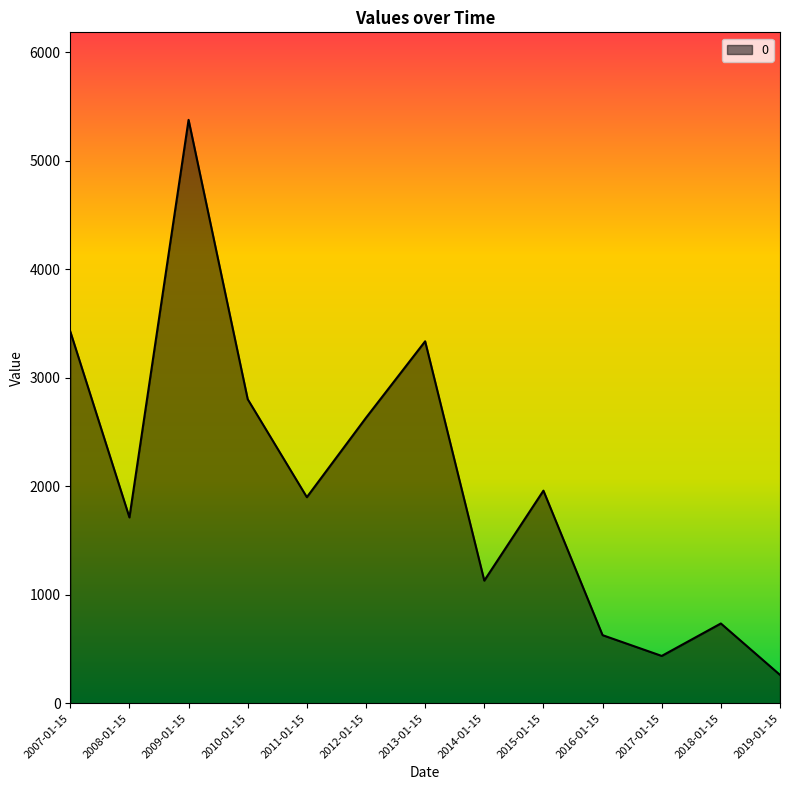

List the labels in order of value, largest first.

2009-01-15, 2007-01-15, 2013-01-15, 2010-01-15, 2012-01-15, 2015-01-15, 2011-01-15, 2008-01-15, 2014-01-15, 2018-01-15, 2016-01-15, 2017-01-15, 2019-01-15